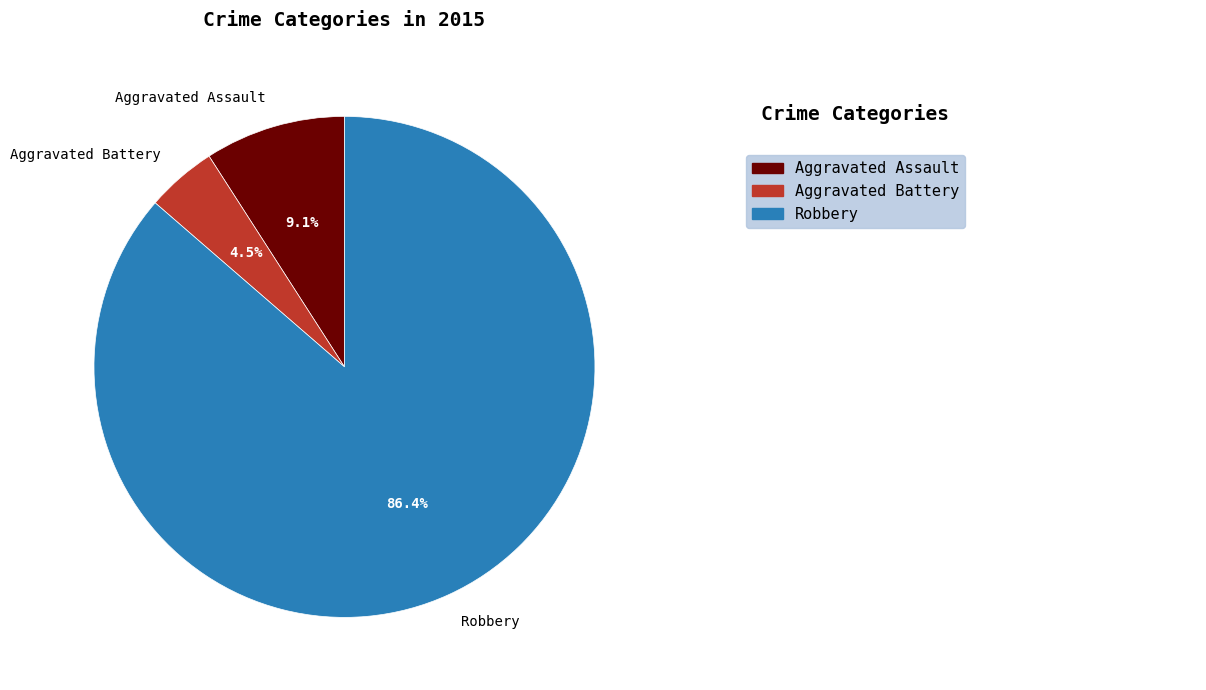

To the nearest percent, what is the difference between the largest and smallest slice percentages?

82%